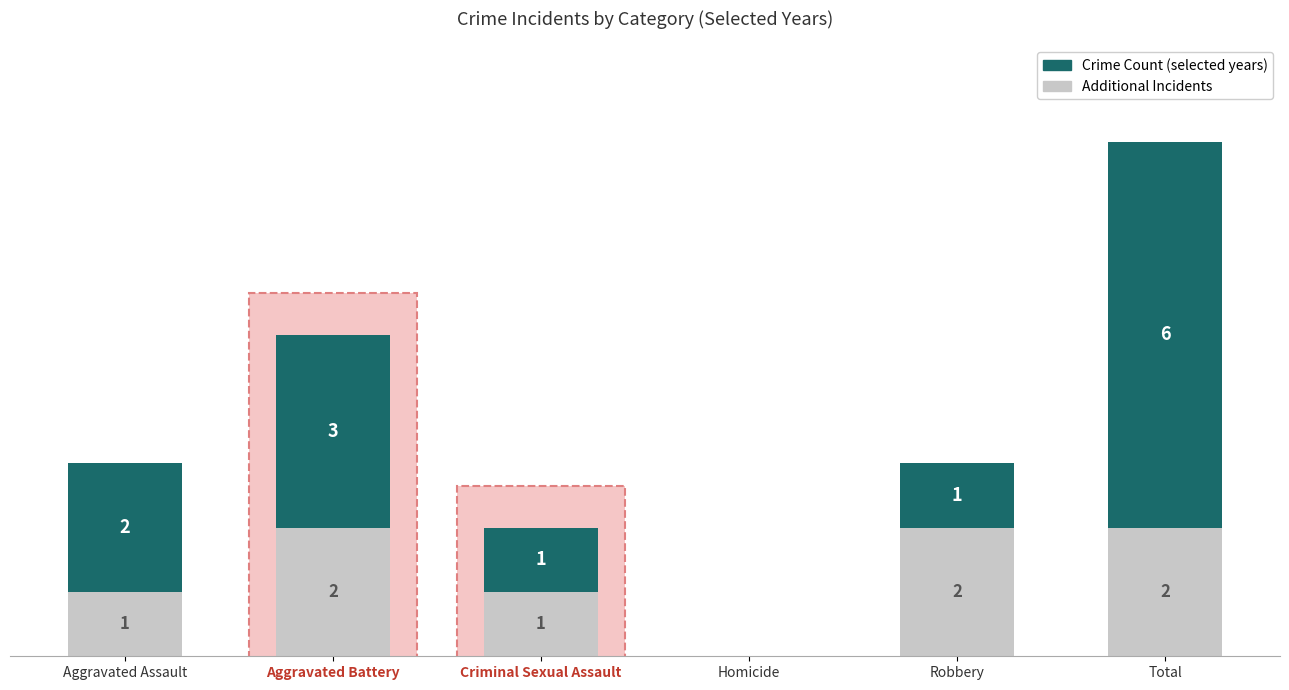

At which category is the sum across all series the highest?

Total